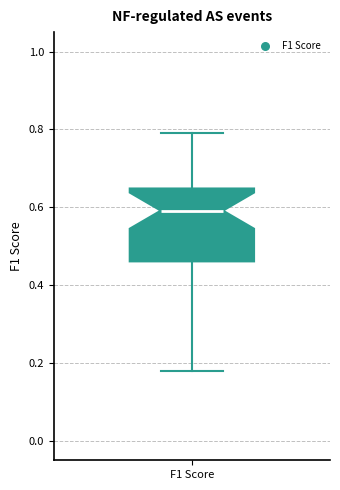

Read this box plot against the y-axis: the position of the median line, the range covered by the box, and the ends of both whiskers. The values are not printed on the chart, so give them approximately, as read against the axis.

median 0.60, box 0.46 to 0.64, whiskers 0.18 to 0.80